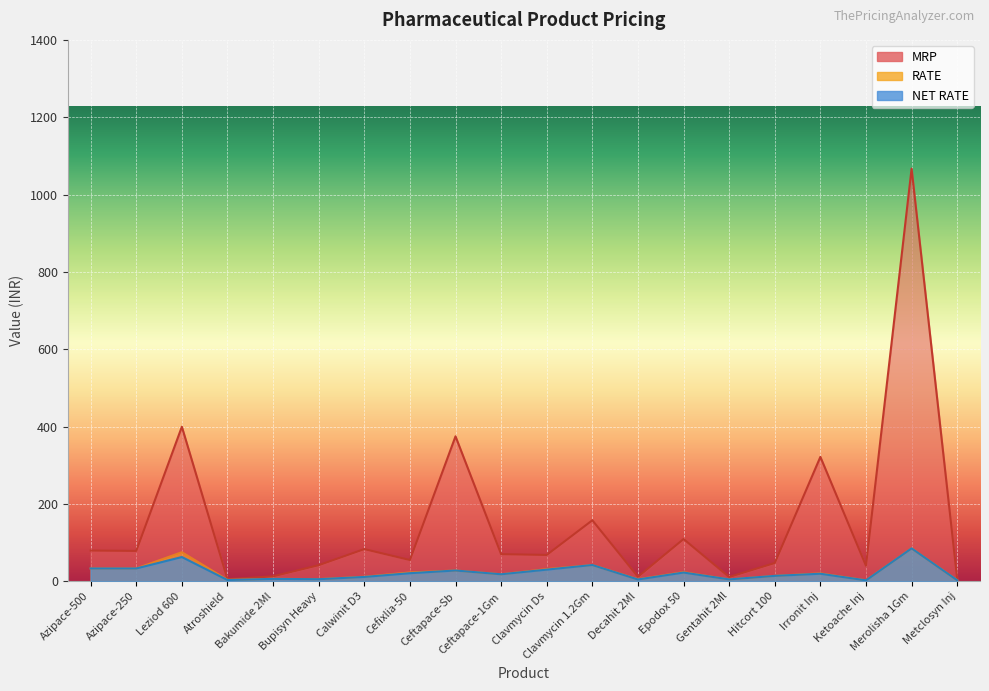

What is the sum of the MRP values at Decahit 2Ml and Ceftapace-Sb?

386.1